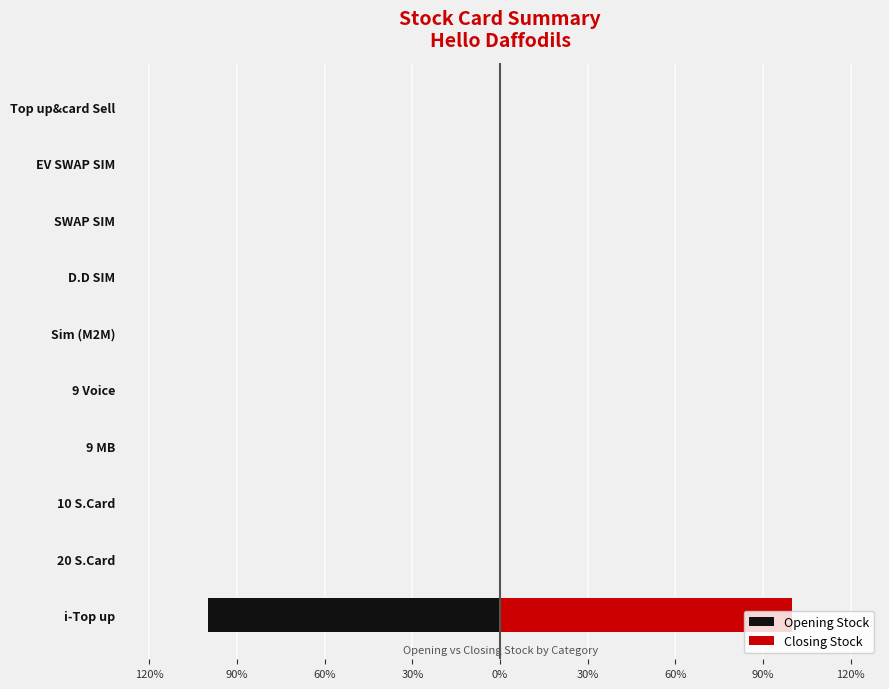

At how many categories does at least one series exceed -57?

10